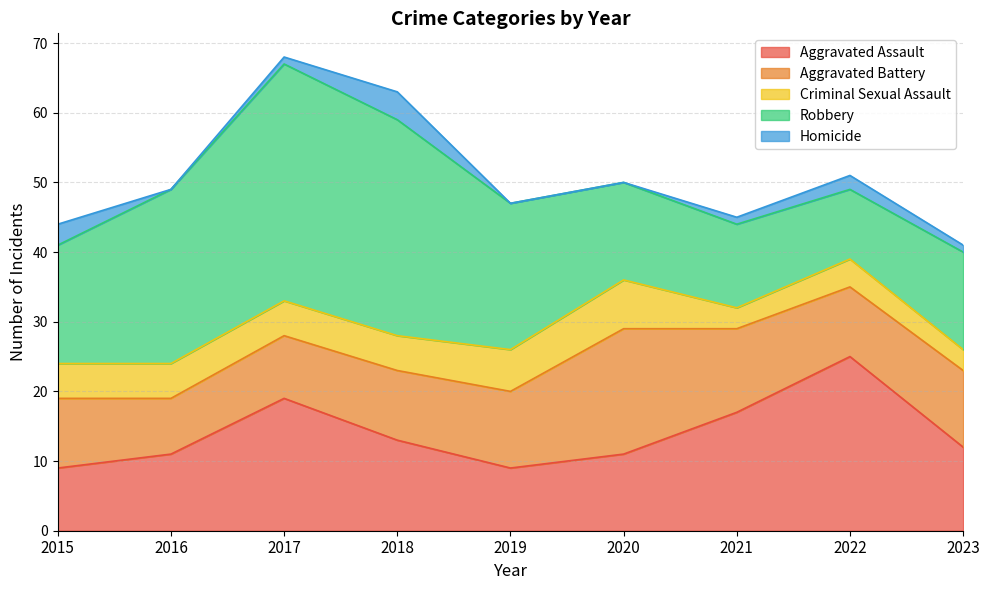

True or false: Aggravated Assault has a value of 7 at 2022.

False